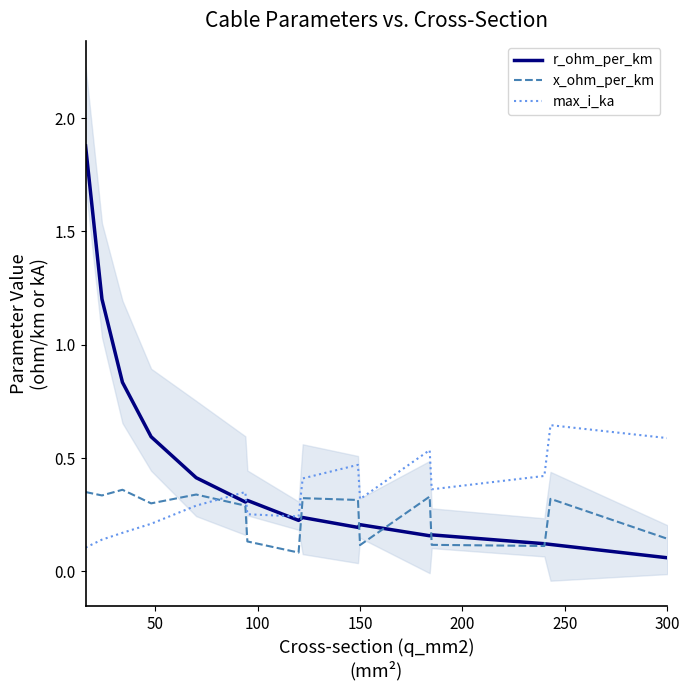

What is the highest value of the r_ohm_per_km series?

1.9